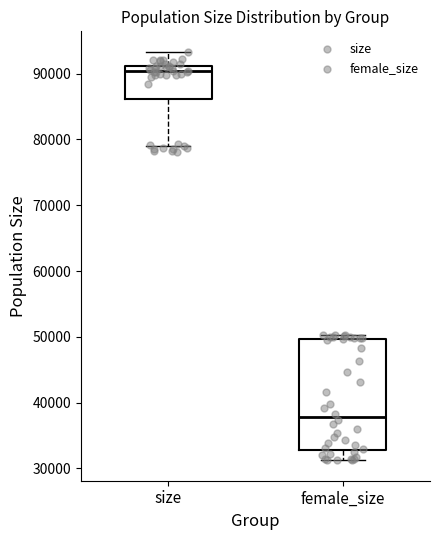

Which box's median line is the lowest?

female_size